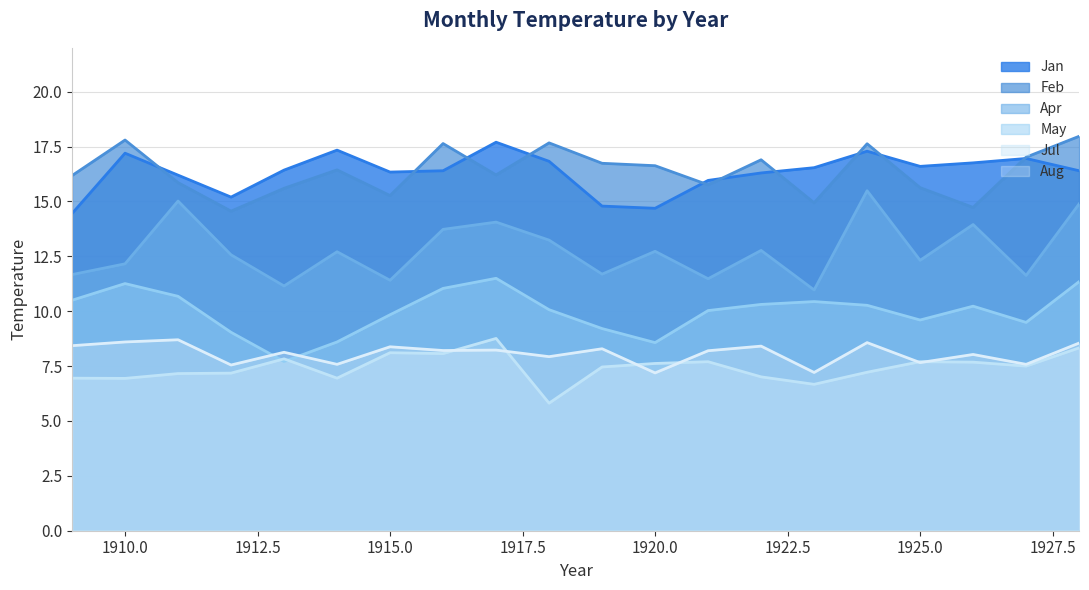

How many interior local valleys does the Jul series have?

6